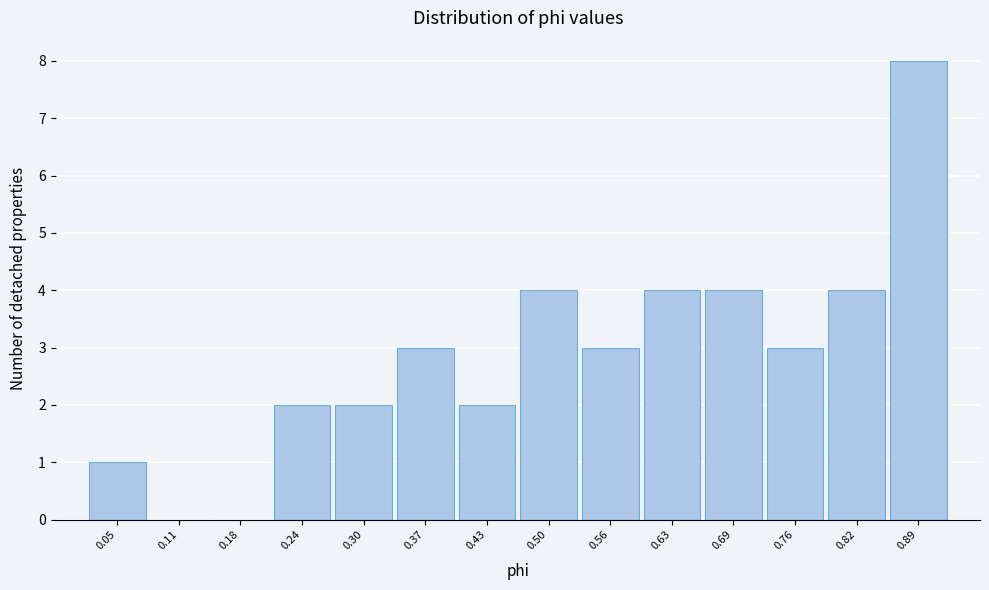

Reading right to left, transcribe all the data shown in this chart.

0.89=8	0.82=4	0.76=3	0.69=4	0.63=4	0.56=3	0.50=4	0.43=2	0.37=3	0.30=2	0.24=2	0.18=0	0.11=0	0.05=1